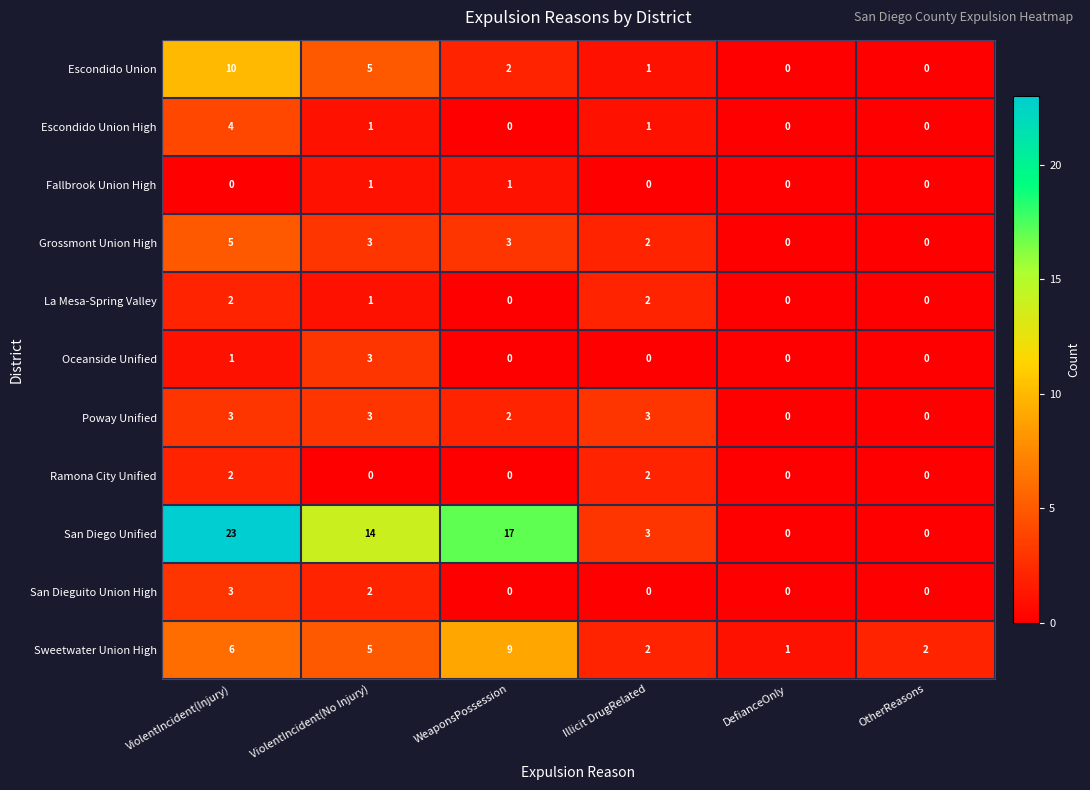

What is the sum of the Sweetwater Union High values at OtherReasons and Illicit DrugRelated?

4